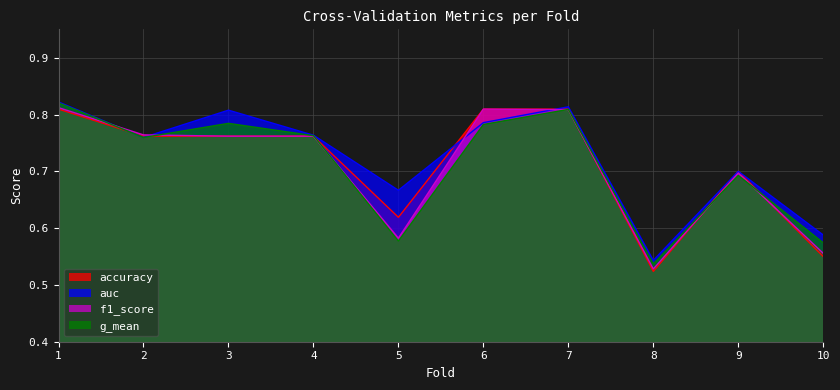

How many categories are shown in the chart?

10